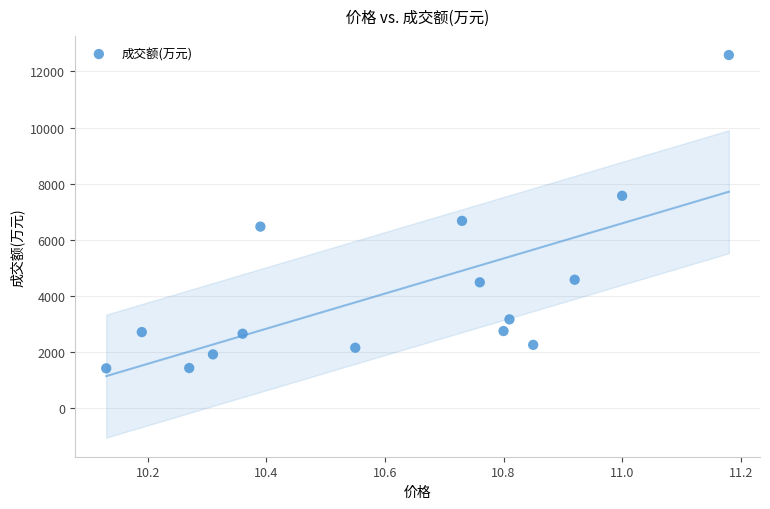

What Y value in the scatter plot is closest to 7006?

6679